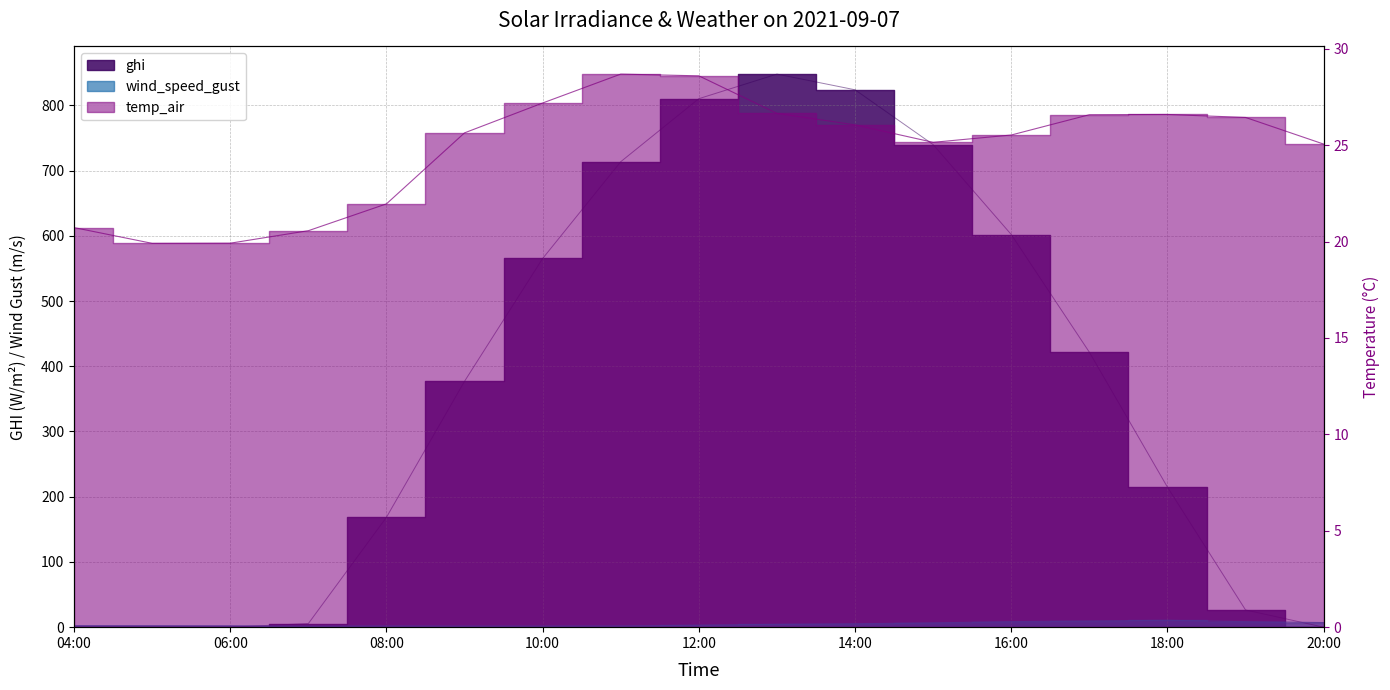

The value of ghi at 16:00 is 601.9. True or false?

True